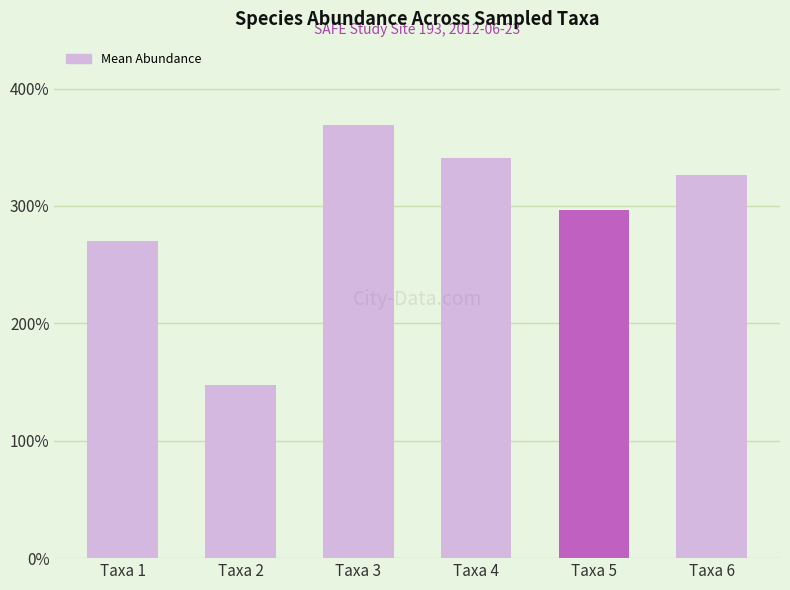

Which has a higher value, Taxa 6 or Taxa 5?

Taxa 6